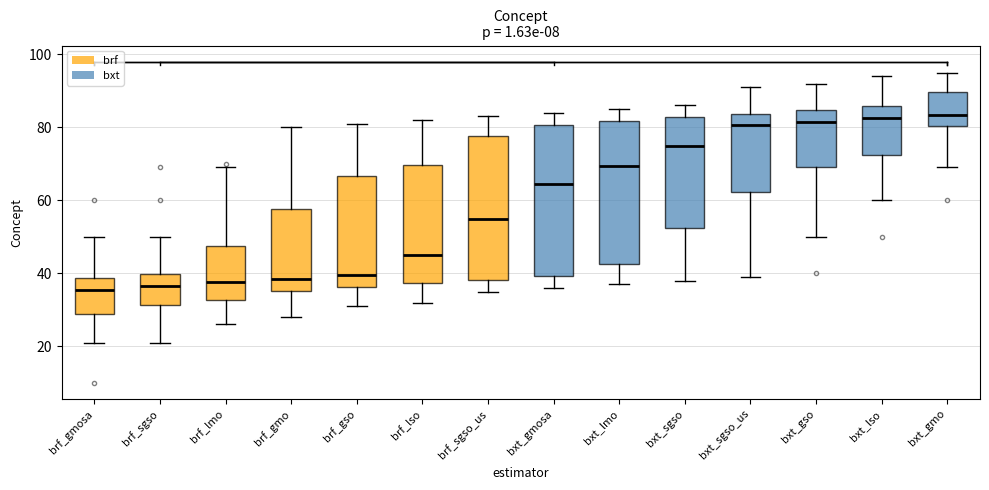

Reading left to right, transcribe this box plot: for each box, give where its median line is, the range the box spans, and where its two whiskers end, as read against the y-axis. The values are not printed on the chart, so give them approximately, as read against the axis.

brf_gmosa: median 36, box 28 to 38, whiskers 22 to 50
brf_sgso: median 36, box 32 to 40, whiskers 22 to 50
brf_lmo: median 38, box 32 to 48, whiskers 26 to 70
brf_gmo: median 38, box 36 to 58, whiskers 28 to 80
brf_gso: median 40, box 36 to 66, whiskers 32 to 82
brf_lso: median 46, box 38 to 70, whiskers 32 to 82
brf_sgso_us: median 56, box 38 to 78, whiskers 36 to 84
bxt_gmosa: median 64, box 40 to 80, whiskers 36 to 84
bxt_lmo: median 70, box 42 to 82, whiskers 38 to 86
bxt_sgso: median 76, box 52 to 82, whiskers 38 to 86
bxt_sgso_us: median 80, box 62 to 84, whiskers 40 to 92
bxt_gso: median 82, box 70 to 84, whiskers 50 to 92
bxt_lso: median 82, box 72 to 86, whiskers 60 to 94
bxt_gmo: median 84, box 80 to 90, whiskers 70 to 96